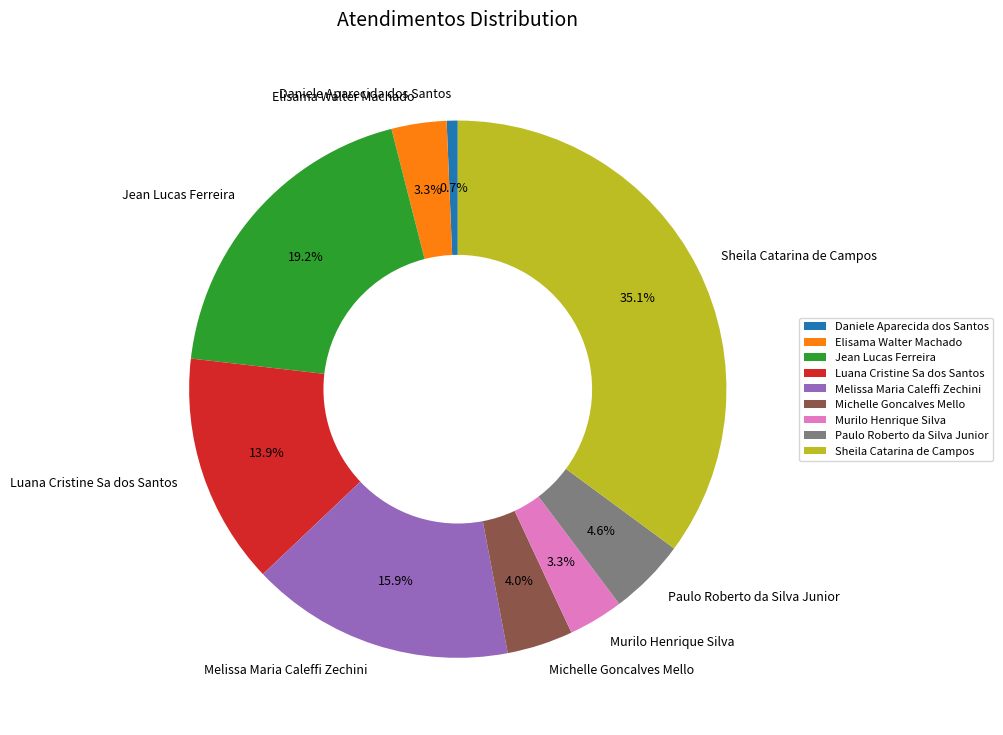

What is the smallest slice in the pie chart?

Daniele Aparecida dos Santos